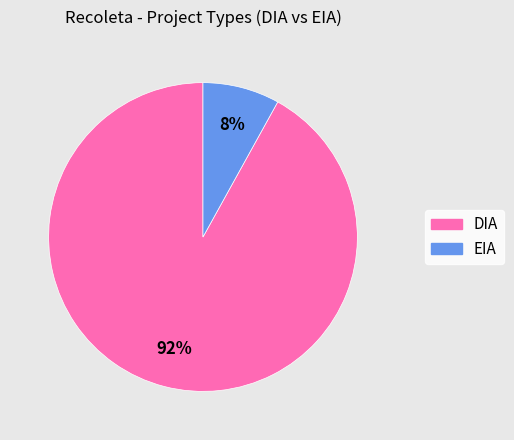

To the nearest percent, what is the combined percentage of EIA and DIA?

100%